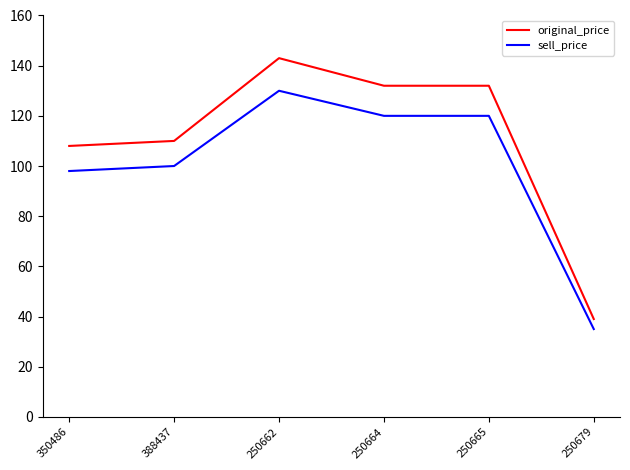

Reading right to left, what are all the values shown in this chart?

original_price: 250679=39	250665=132	250664=132	250662=143	388437=110	350486=108
sell_price: 250679=35	250665=120	250664=120	250662=130	388437=100	350486=98